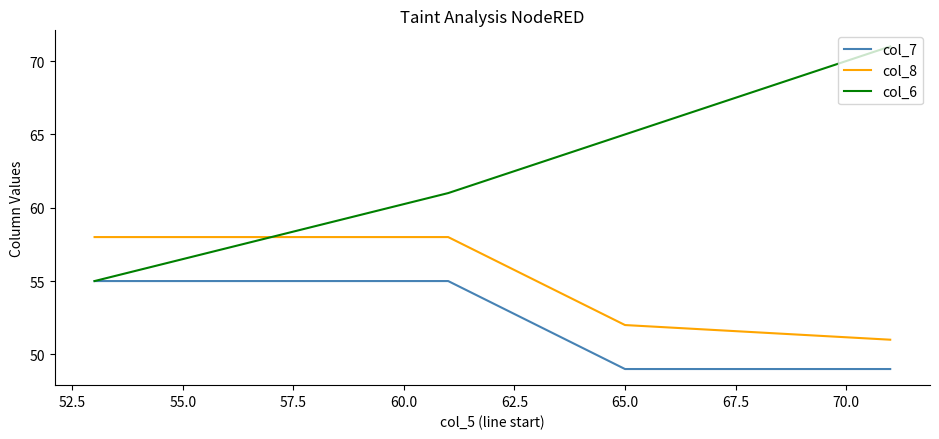

Rank the series by their maximum value, from lowest to highest.

col_7, col_8, col_6